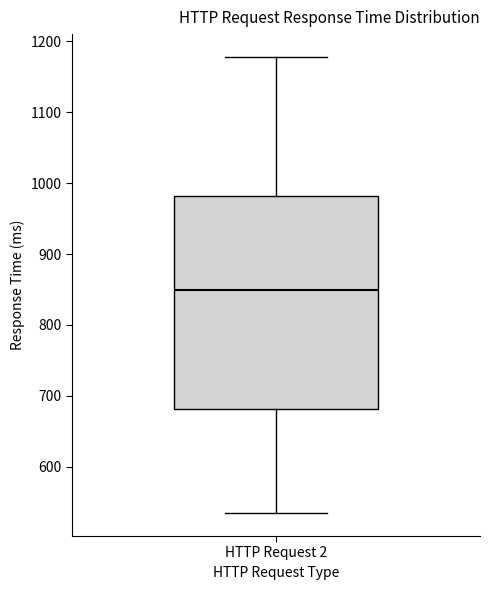

Transcribe this box plot: give where the median line is, the range the box spans, and where the two whiskers end, as read against the y-axis. The values are not printed on the chart, so give them approximately, as read against the axis.

median 850, box 680 to 980, whiskers 530 to 1180